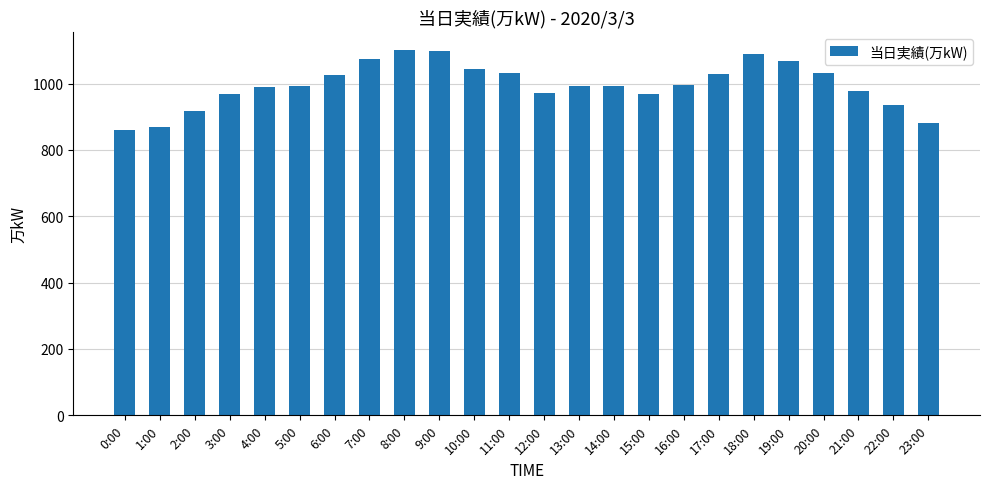

Does the chart contain any negative values?

No